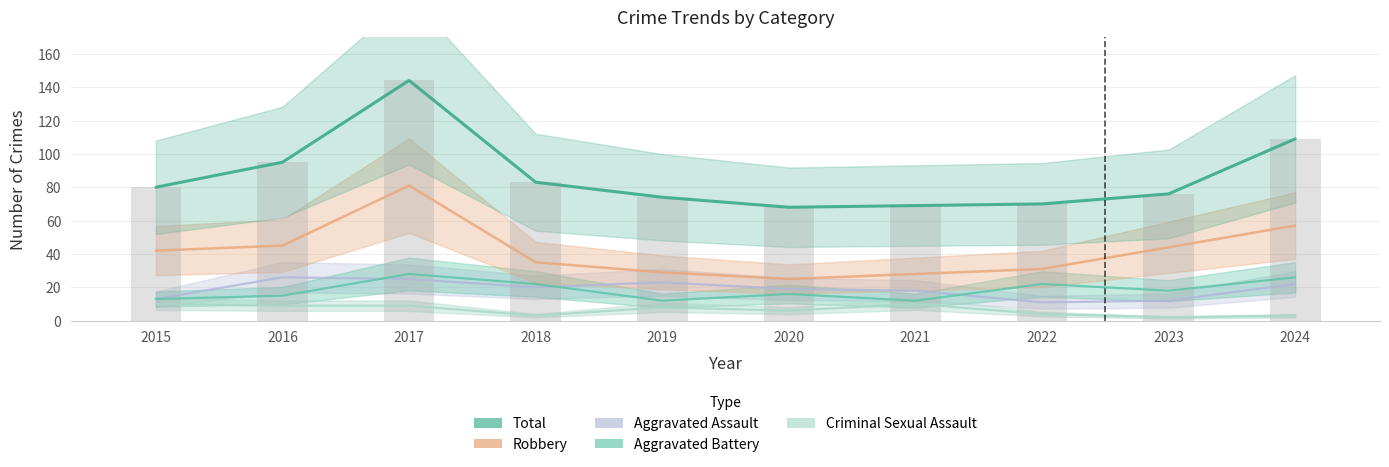

What is the total value across all series at 2015?

158